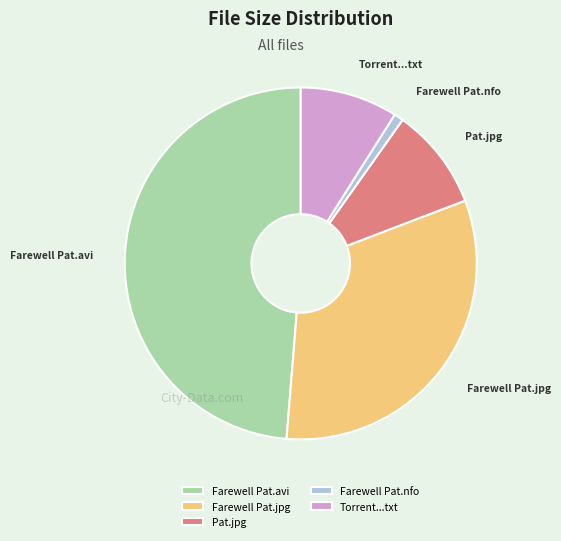

Between Farewell Pat.avi and Farewell Pat.nfo, which is larger?

Farewell Pat.avi